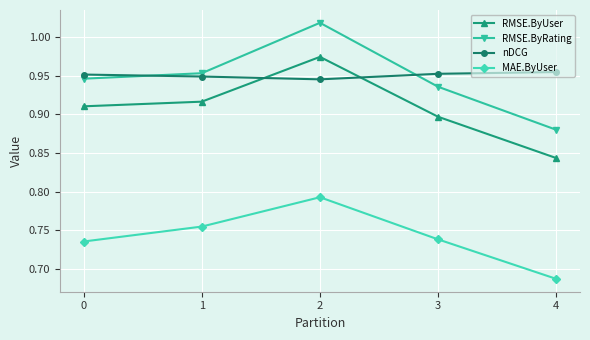

True or false: nDCG and MAE.ByUser intersect in this chart.

False